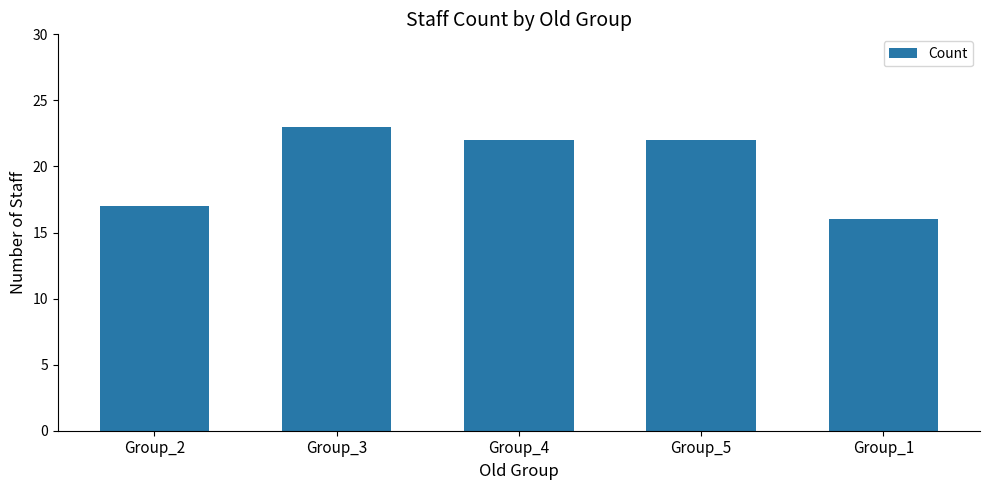

What is the label of the 3rd bar from the right?

Group_4